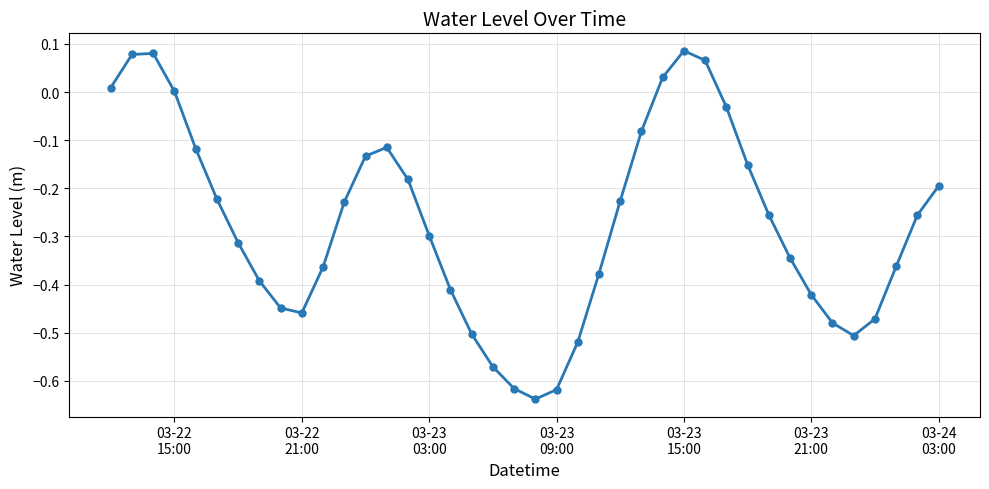

True or false: there are more than 1 points higher than both neighbors.

True